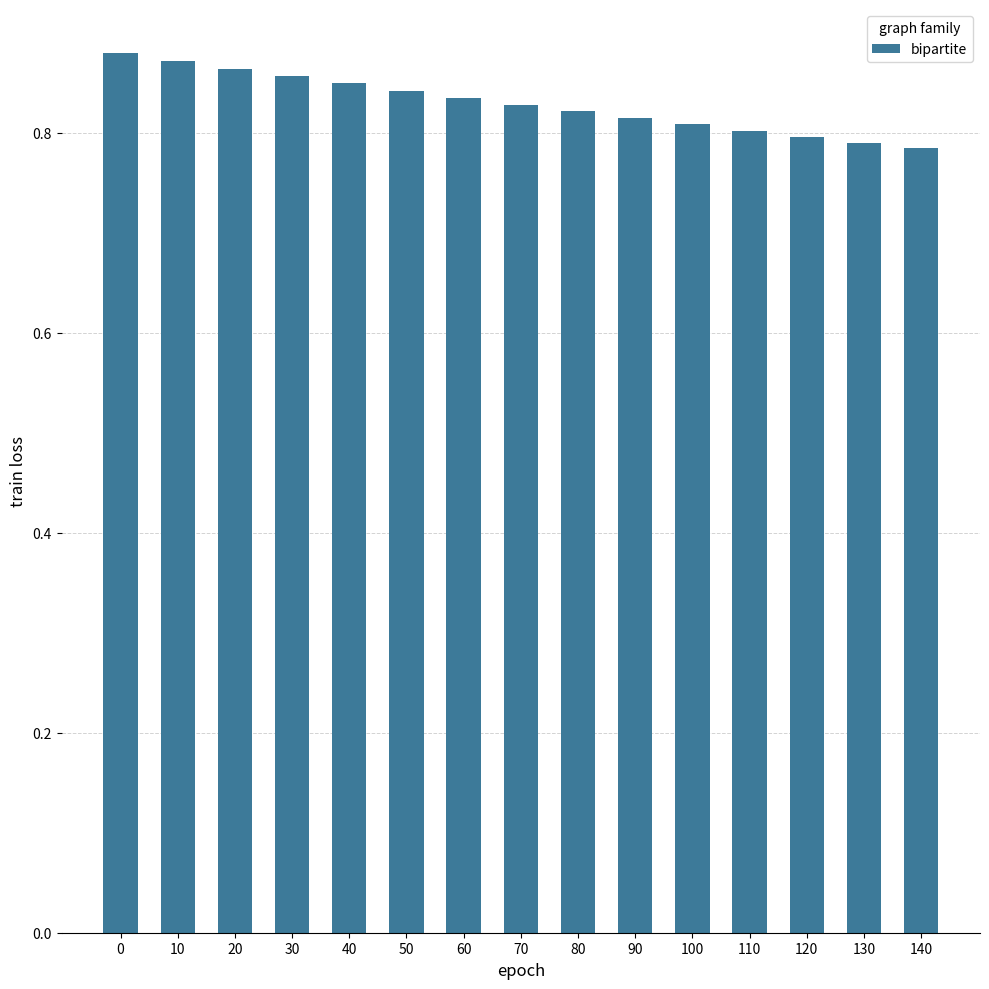

What is the sum of all values?

12.4